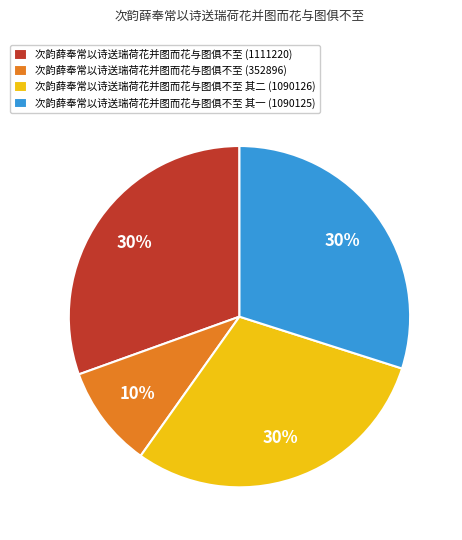

What is the smallest slice in the pie chart?

次韵薛奉常以诗送瑞荷花并图而花与图俱不至 (352896)